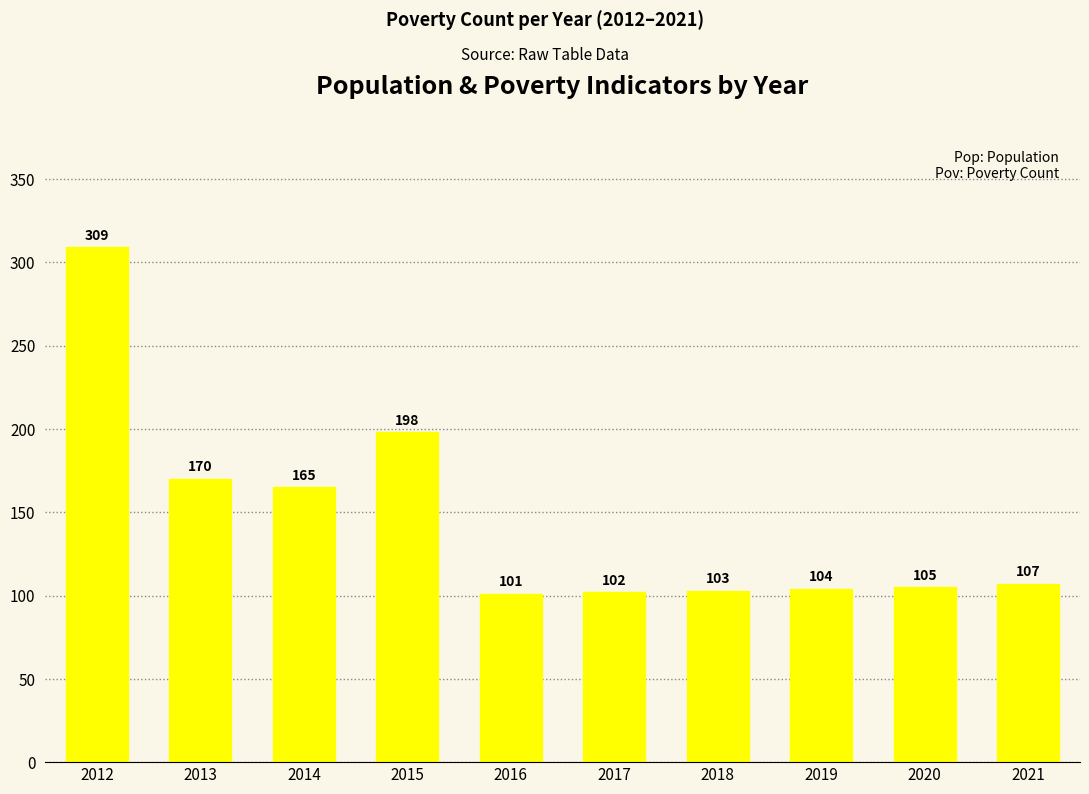

Where is the data nearest to the value 205?

2015